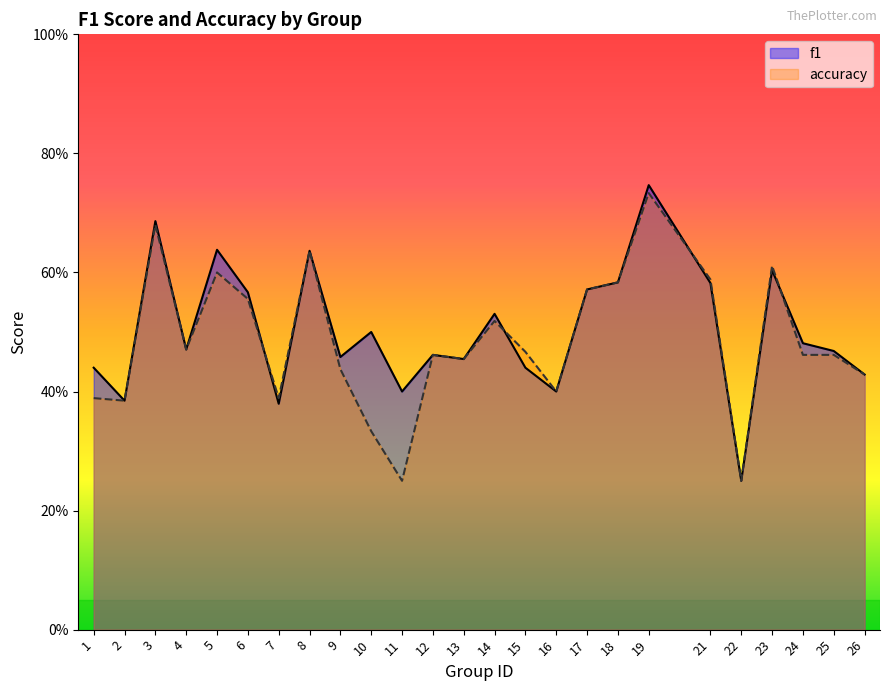

What is the smallest value displayed?

0.2